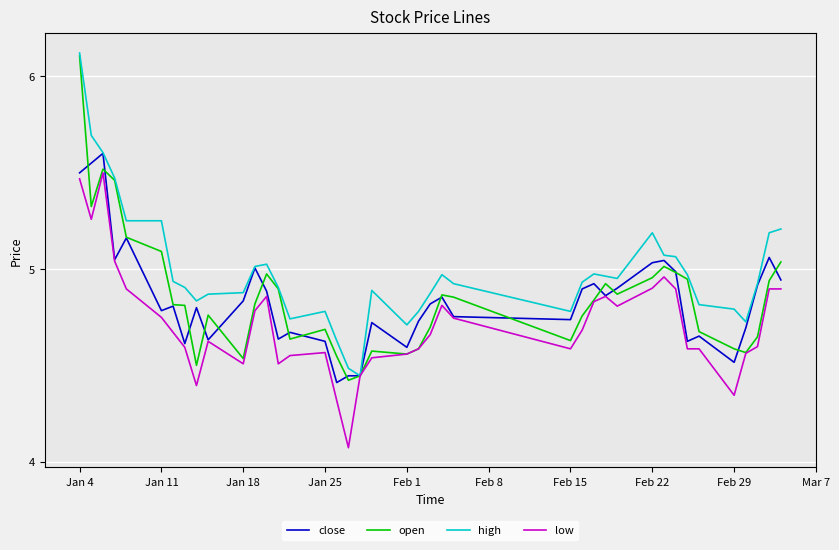

Which series has the largest total across all categories?

high